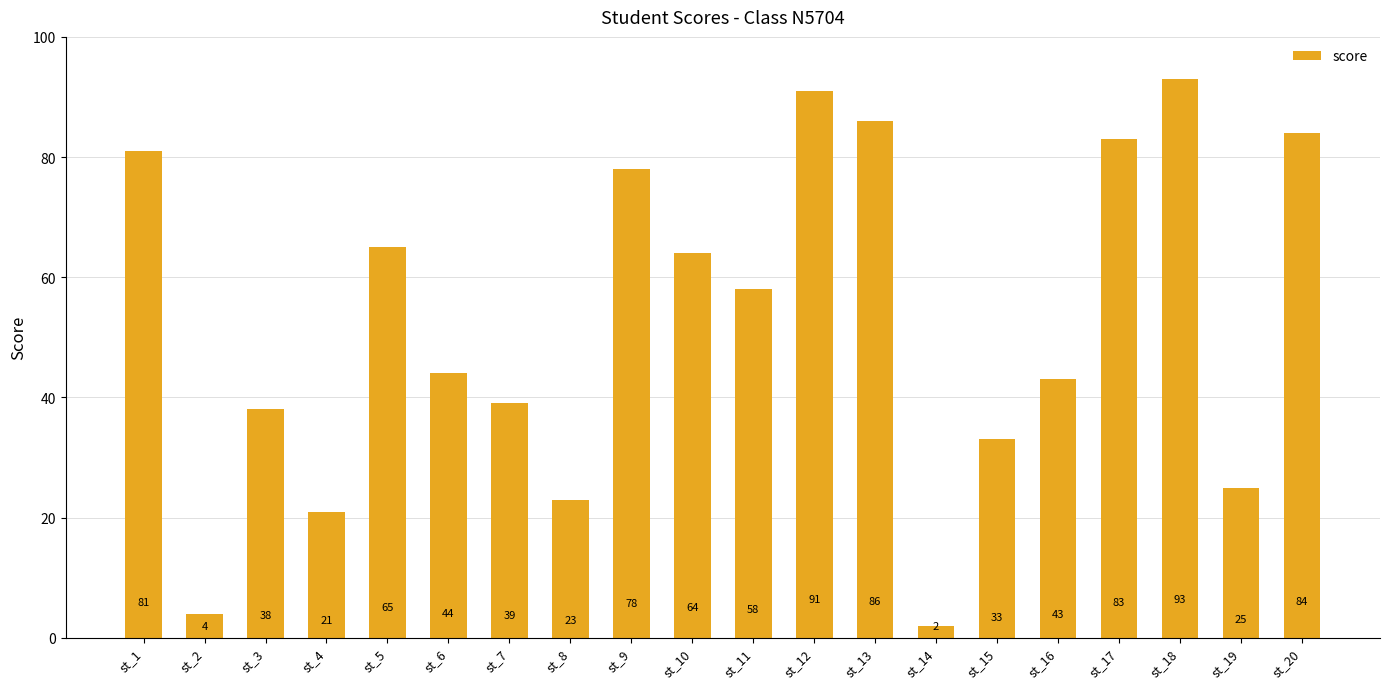

What is the difference between the second highest and second lowest values?

87